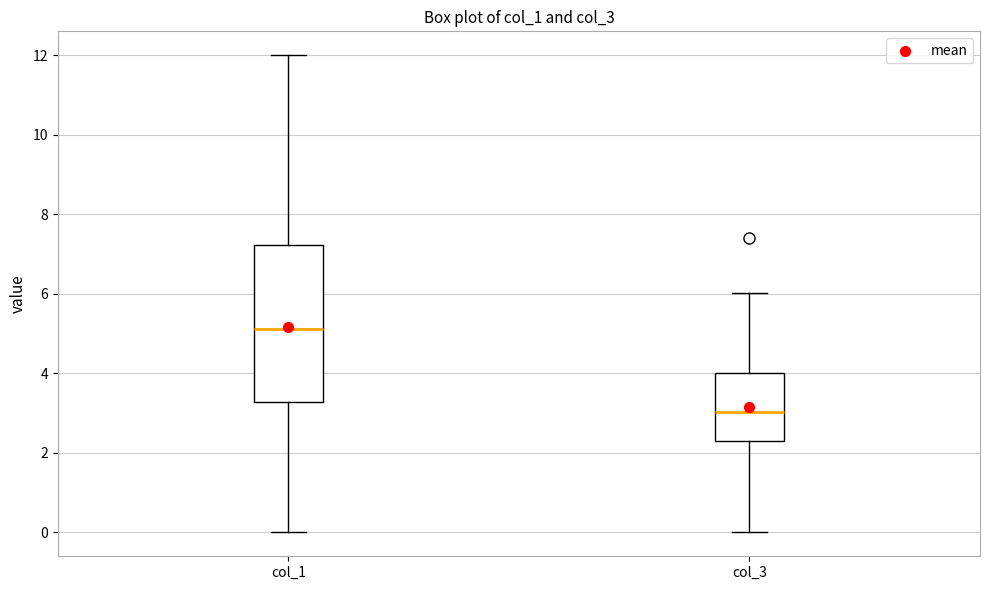

Reading left to right, transcribe this box plot: for each box, give where its median line is, the range the box spans, and where its two whiskers end, as read against the y-axis. The values are not printed on the chart, so give them approximately, as read against the axis.

col_1: median 5.2, box 3.2 to 7.2, whiskers 0.0 to 12.0
col_3: median 3.0, box 2.2 to 4.0, whiskers 0.0 to 6.0